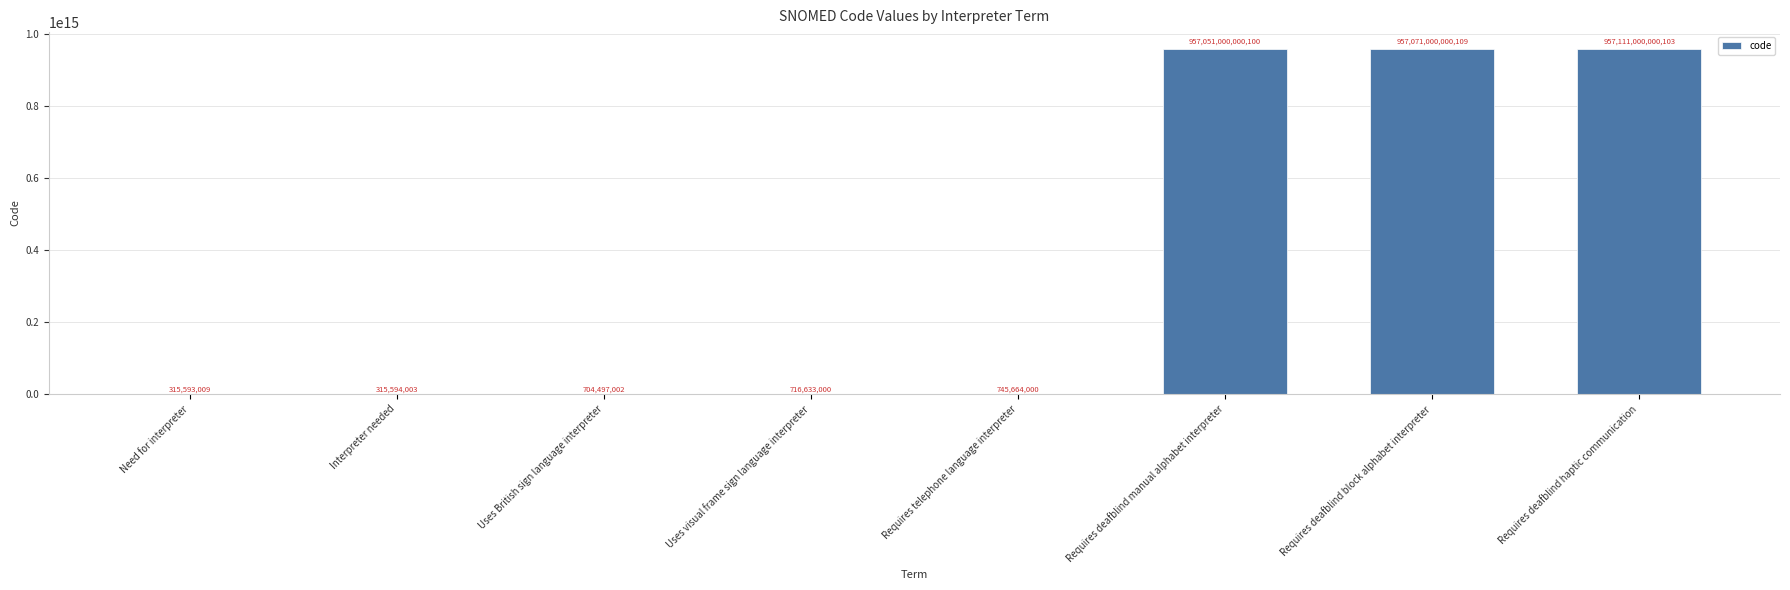

Between Requires deafblind block alphabet interpreter and Requires deafblind haptic communication, which is larger?

Requires deafblind haptic communication